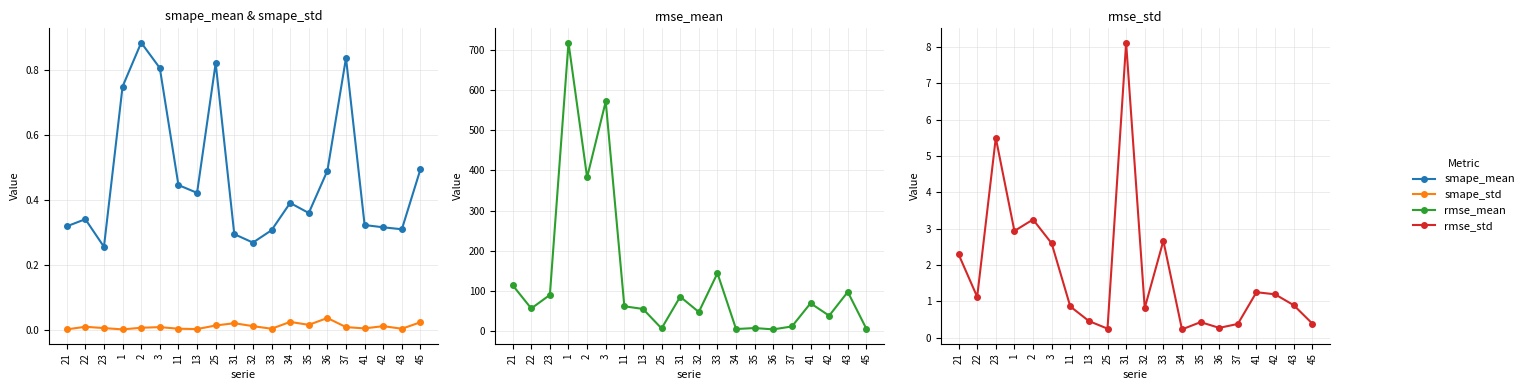

How many lines are shown in the chart?

4